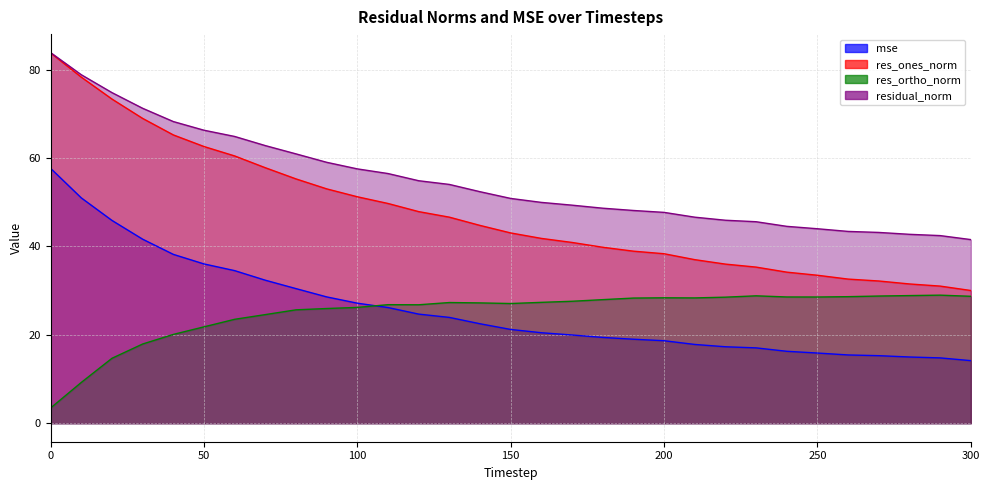

What is the value of the residual_norm point at the 20th from the left?

48.2